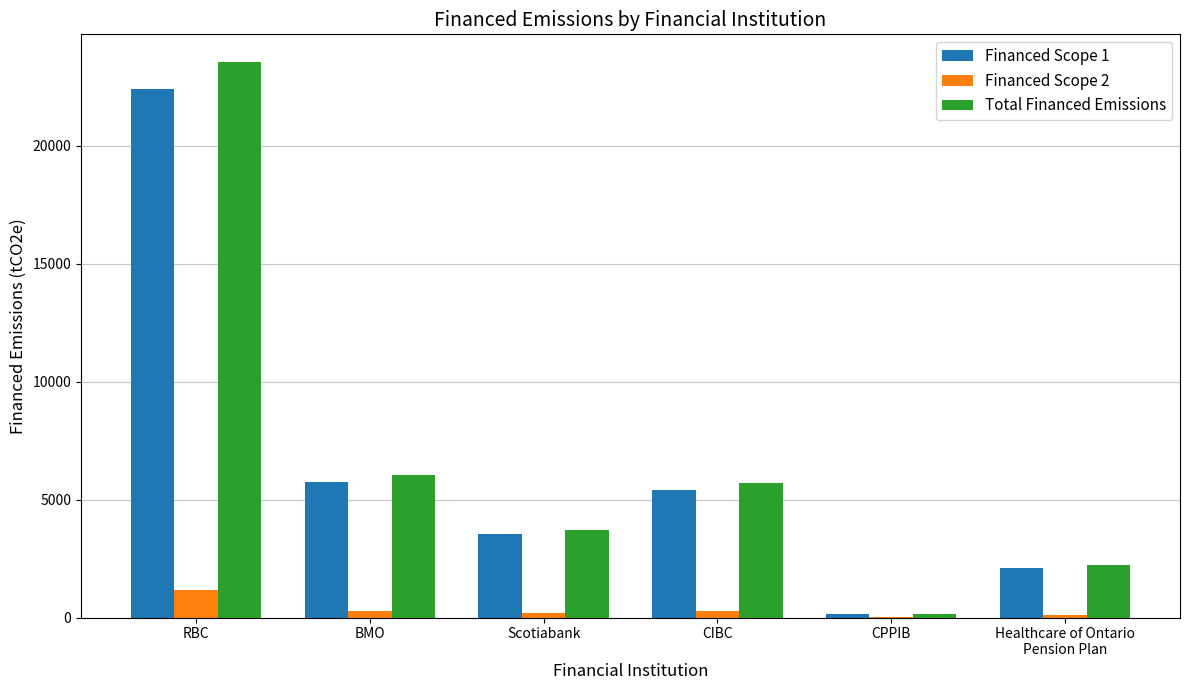

The value of Total Financed Emissions at RBC is 23537.0. True or false?

True